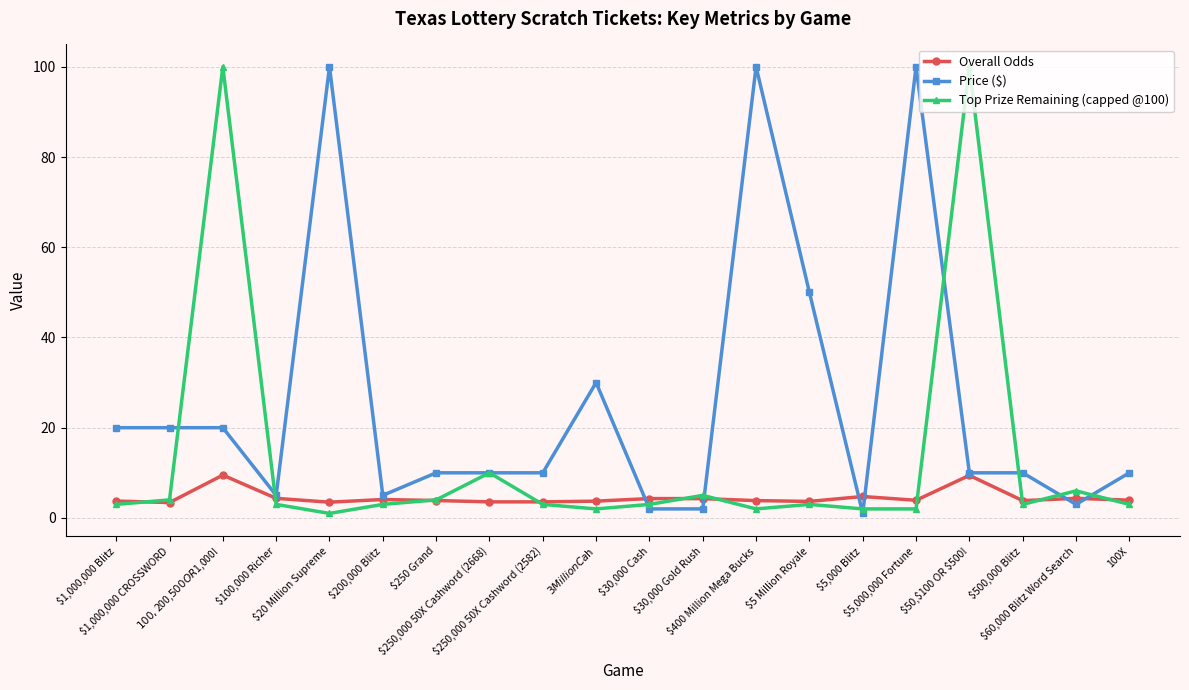

What is the lowest value of the Overall Odds series?

3.4